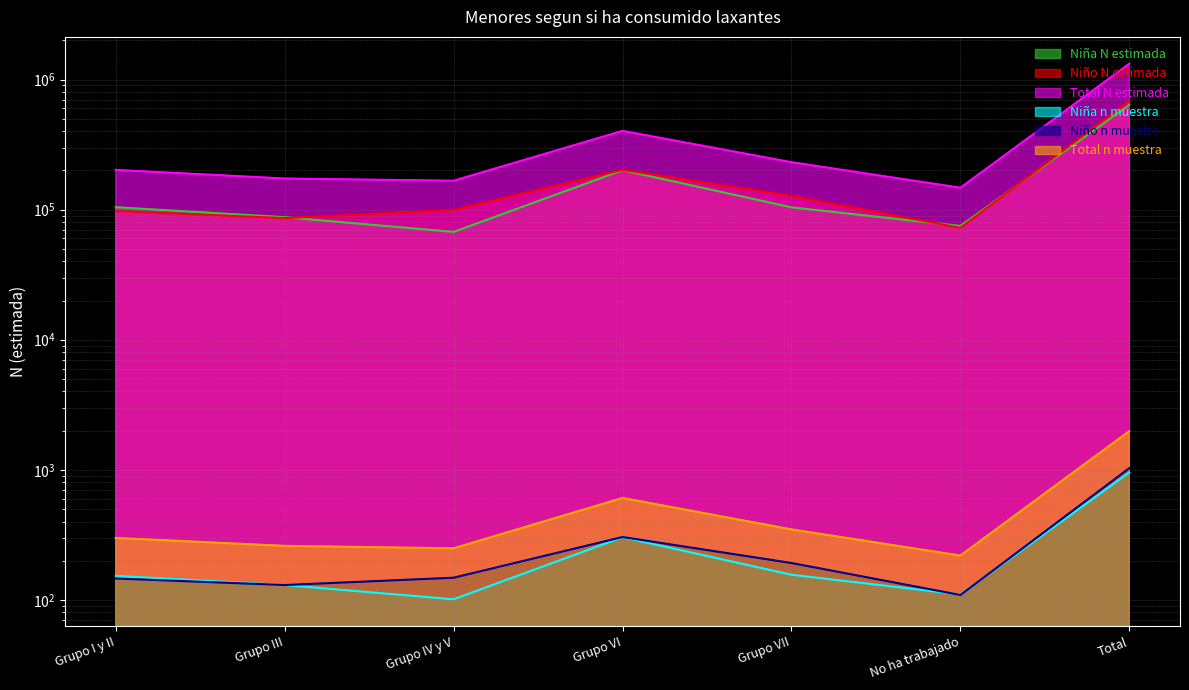

At which category is the sum across all series the highest?

Total